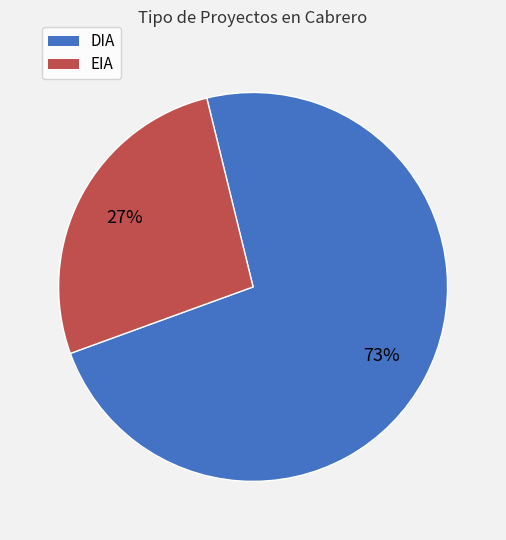

To the nearest percent, what is the average slice percentage?

50%